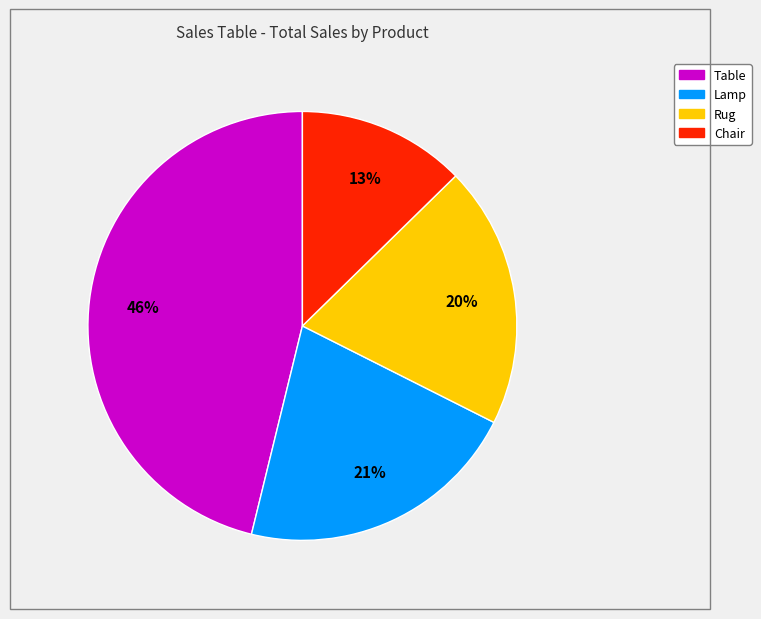

Count the number of slices in the pie.

4